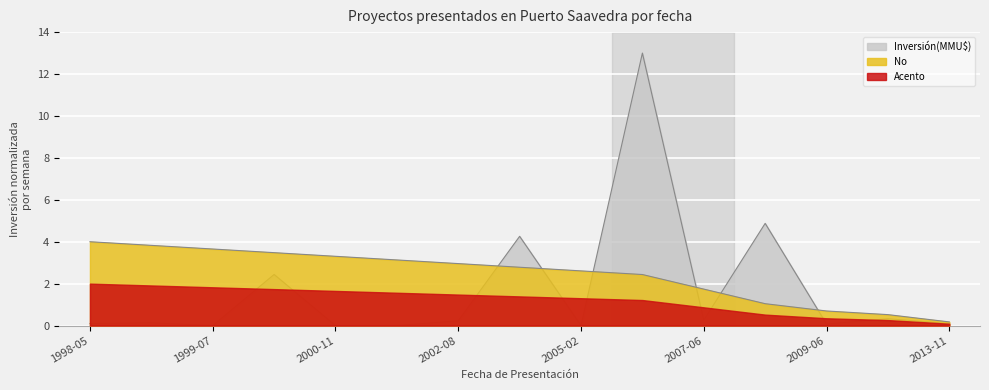

Which category has the highest value across all series?

2006-03